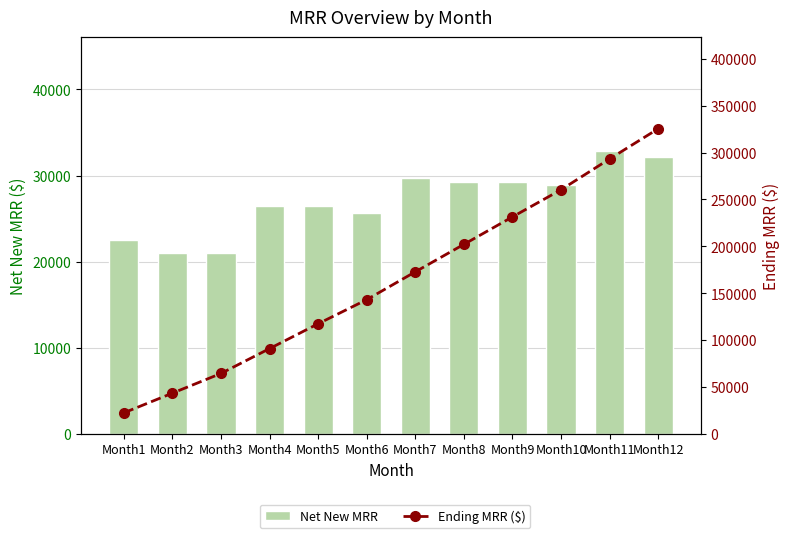

Which series changed the most between Month4 and Month5?

Ending MRR ($)